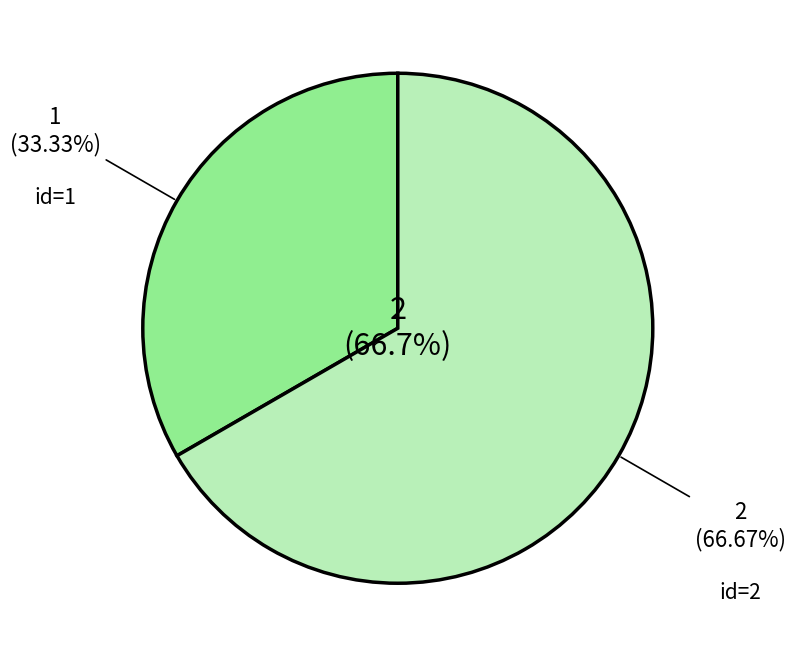

Which category accounts for the majority?

2